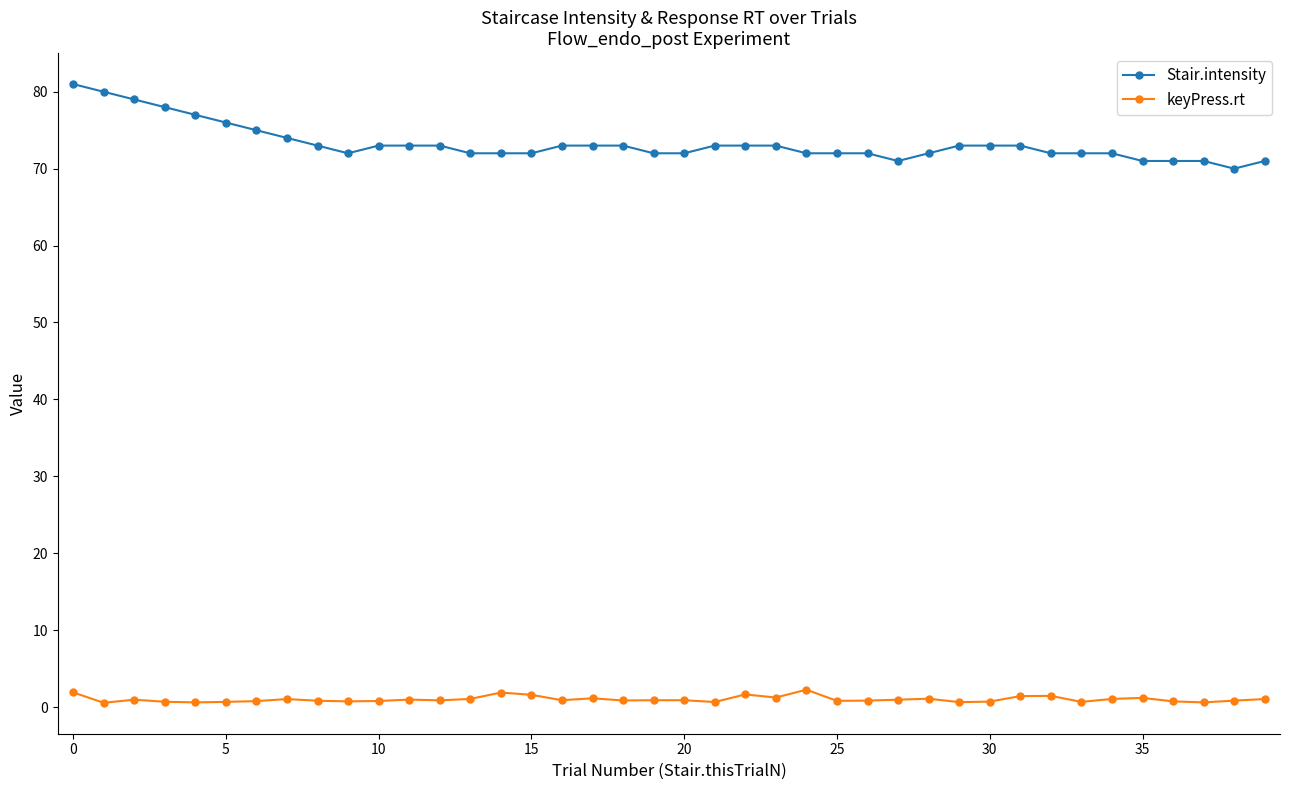

What is the average value of the keyPress.rt series?

1.0